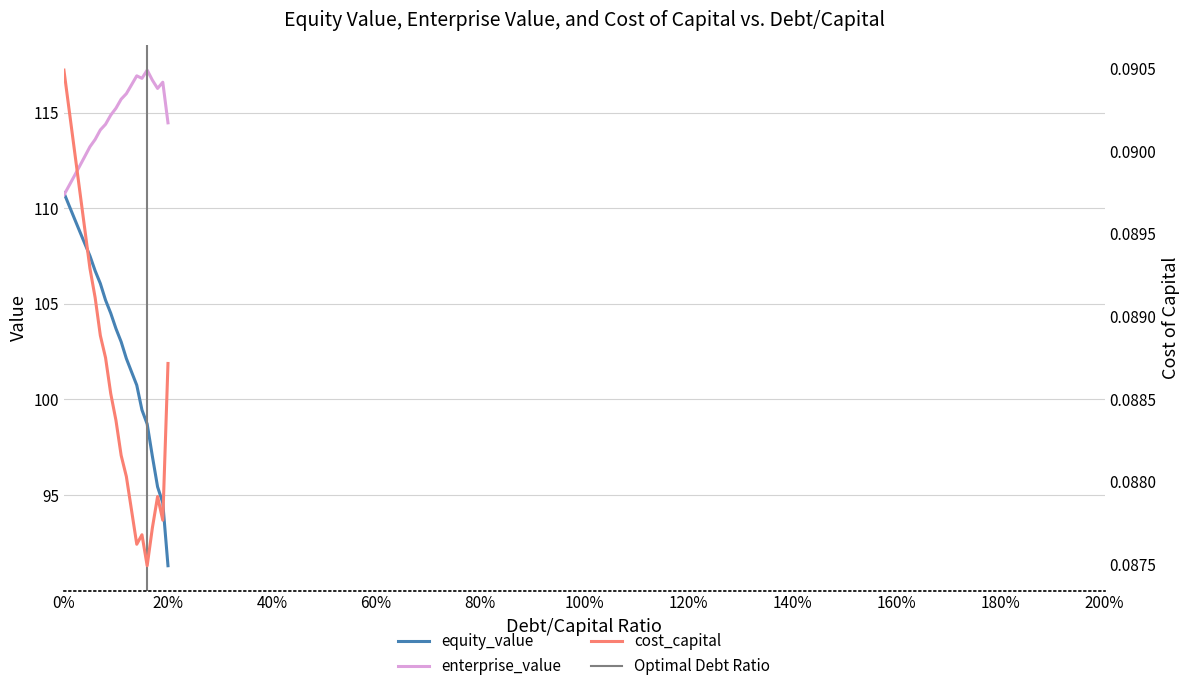

What is the difference between the maximum and minimum values in the equity_value series?

19.5